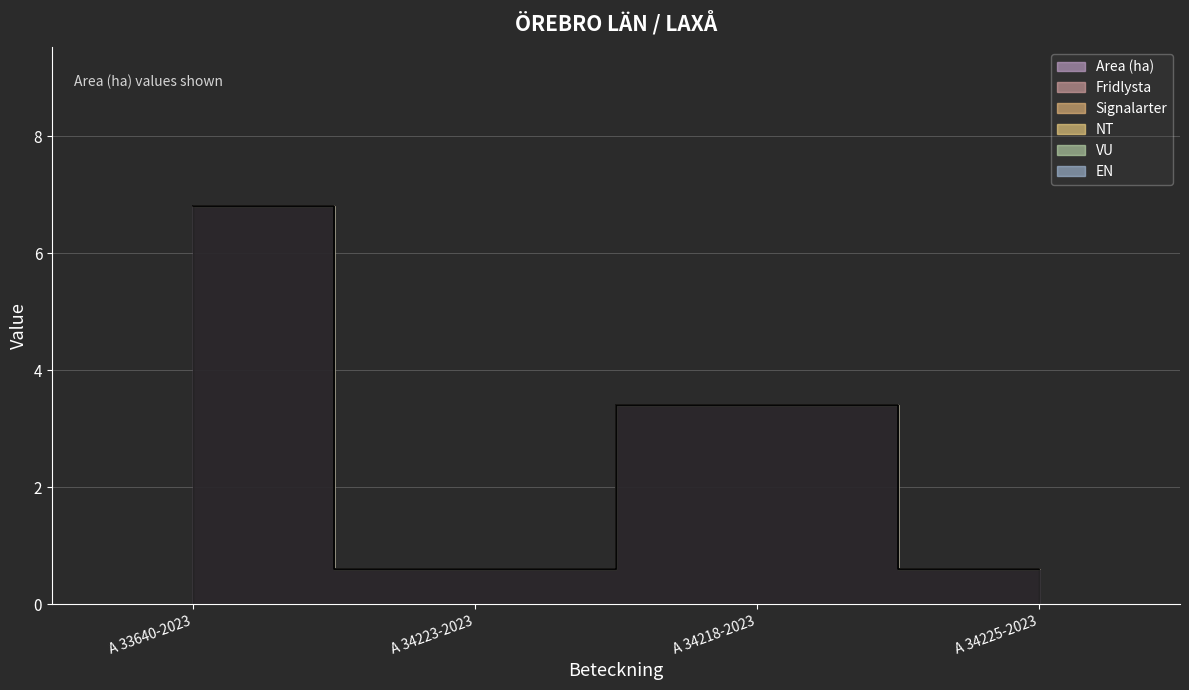

True or false: Fridlysta and EN cross at least once.

False